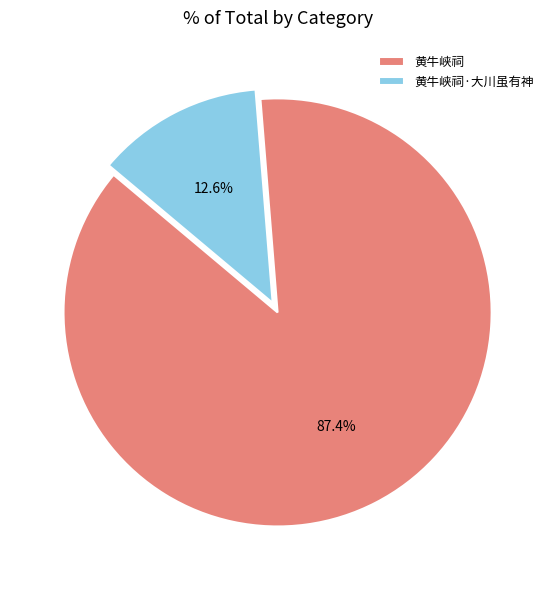

What percentage is the 黄牛峡祠·大川虽有神 slice, to the nearest percent?

13%